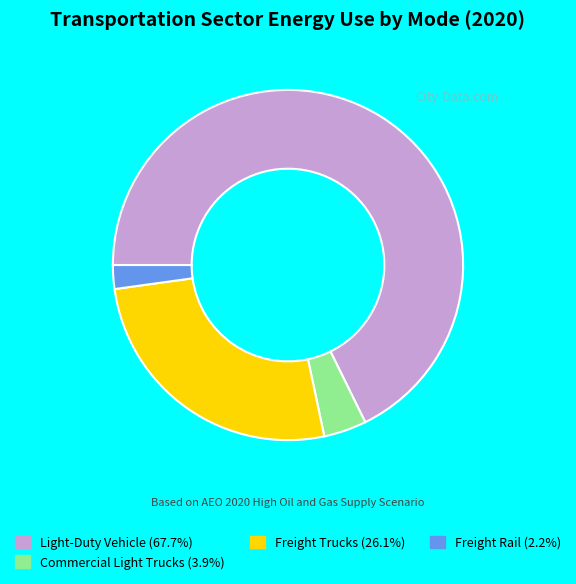

Combined, do Commercial Light Trucks (3.9%) and Freight Trucks (26.1%) account for over 50%?

No